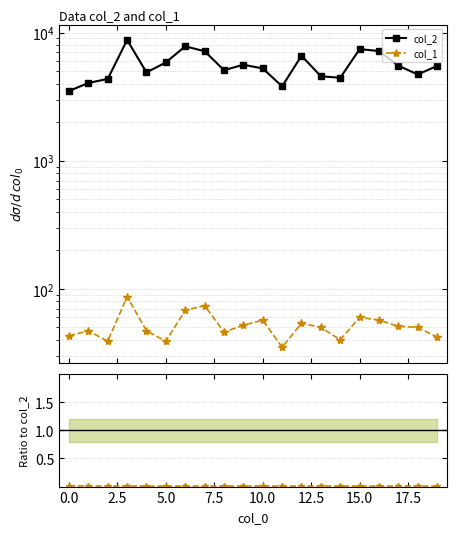

At how many categories does at least one series exceed 8001?

1